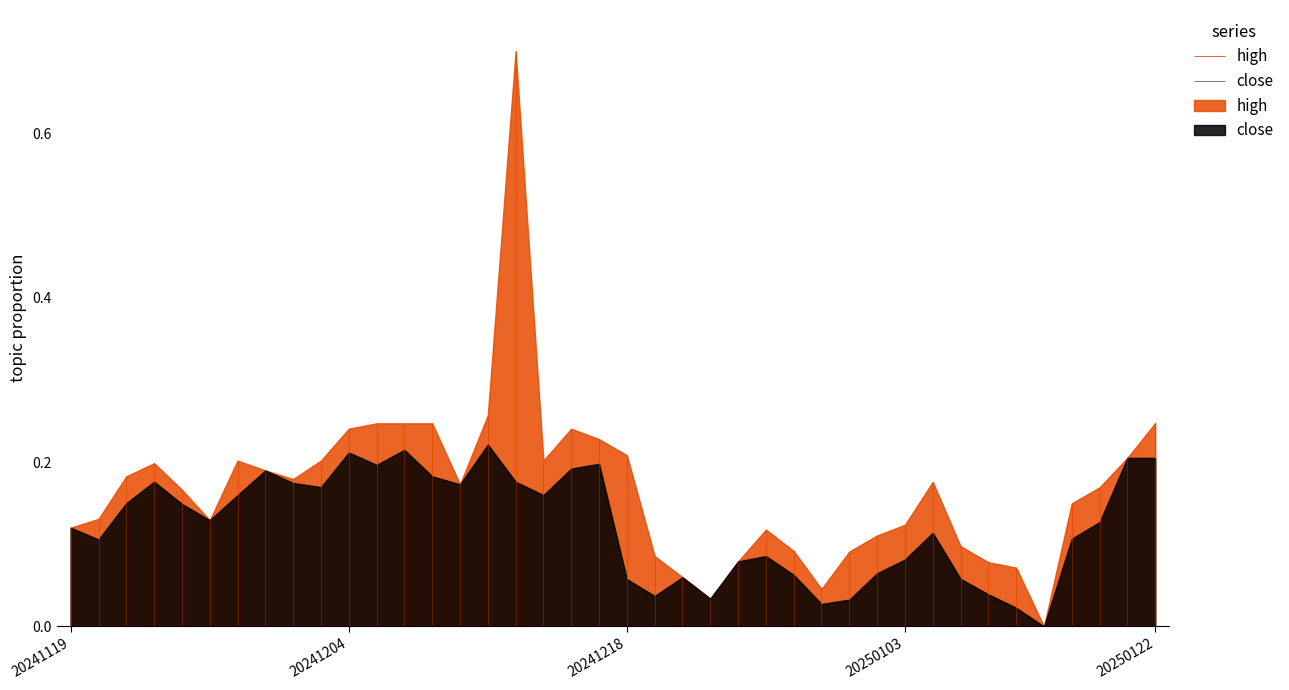

List the series in order of their peak value, lowest first.

close, high